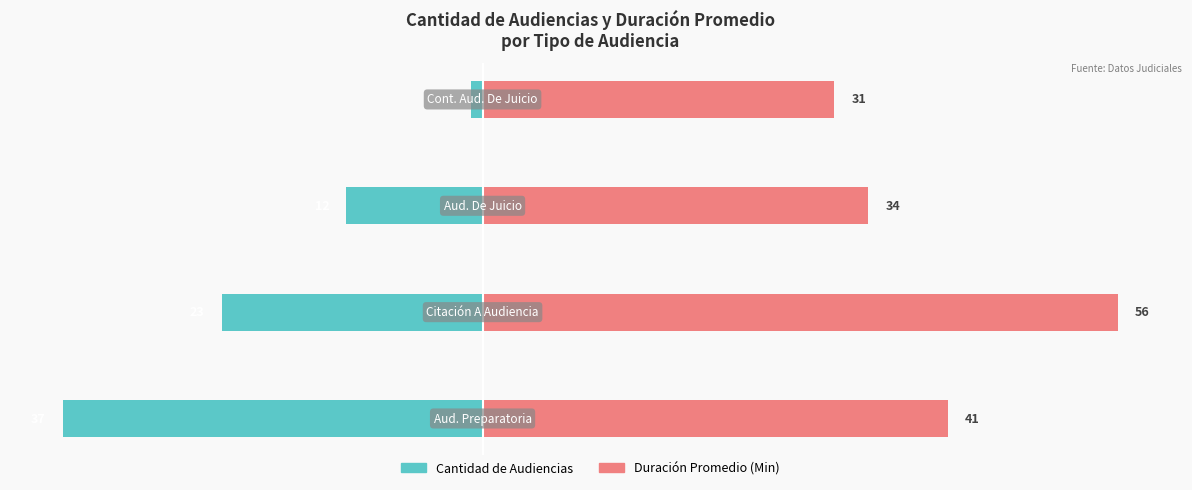

Reading left to right, what are all the values shown in this chart?

Cantidad de Audiencias: 0=-37	1=-23	2=-12	3=-1
Duración Promedio en Minutos (MM): 0=41	1=56	2=34	3=31